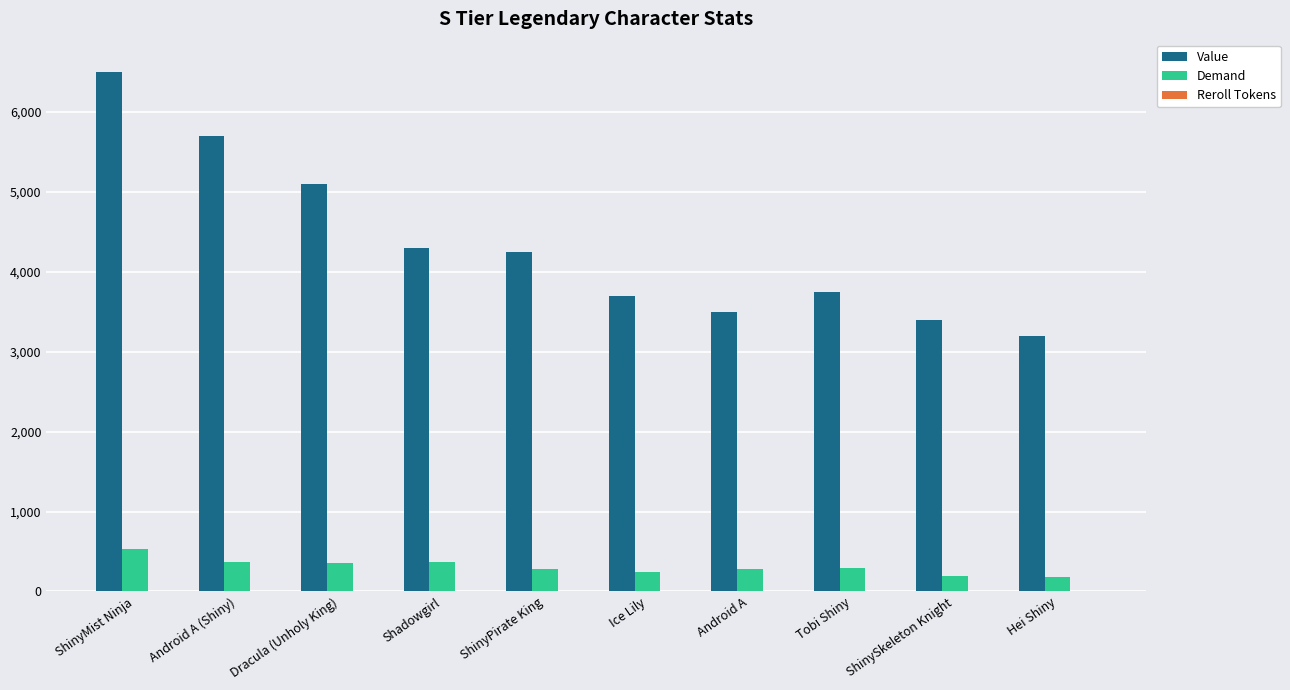

Where is Value nearest to the value 4850?

Dracula (Unholy King)